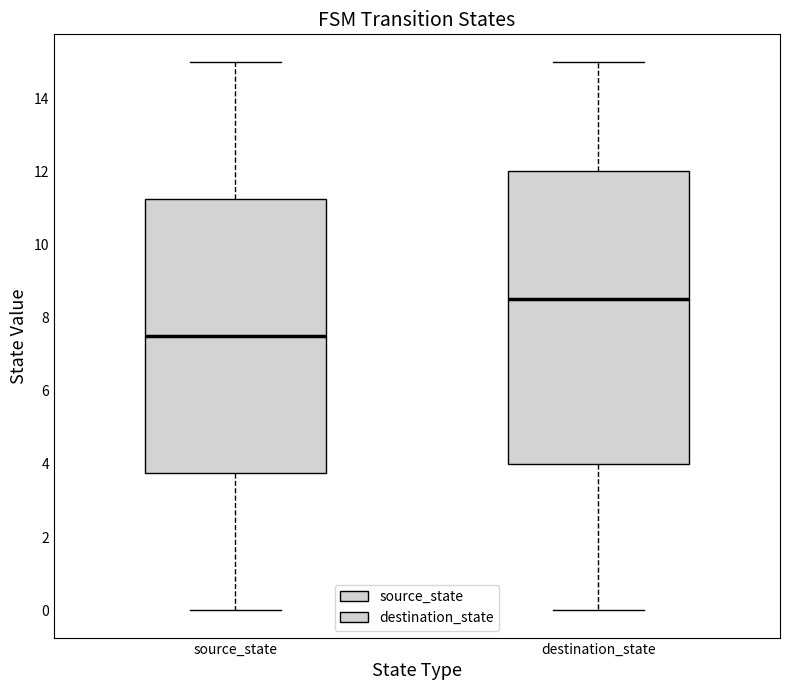

Where does the upper whisker of the box for destination_state end on the y-axis? The values are not printed on the chart, so give them approximately, as read against the axis.

15.0